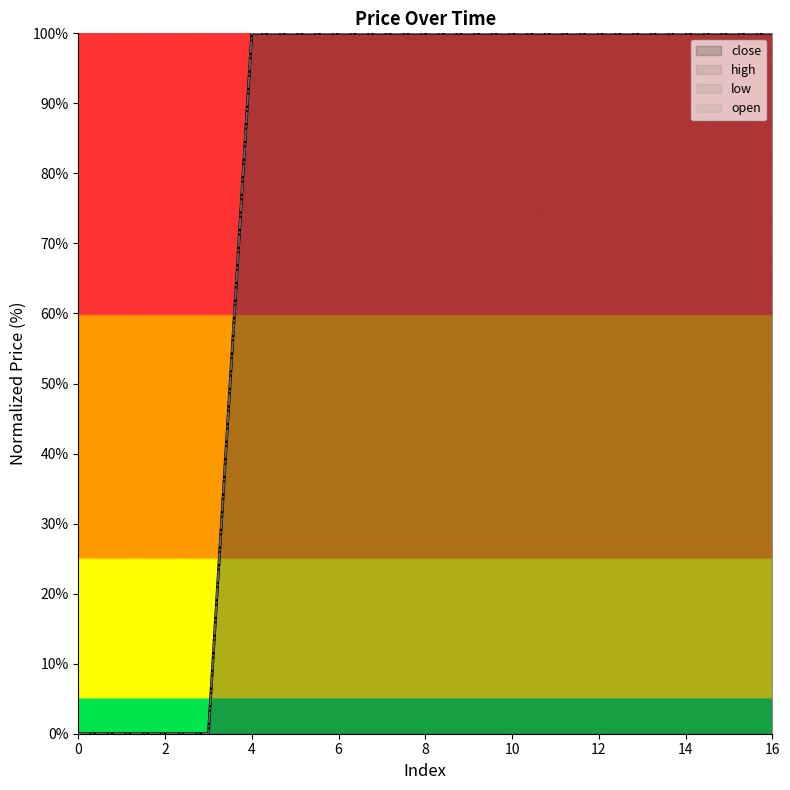

What is the maximum value shown in the chart?

100